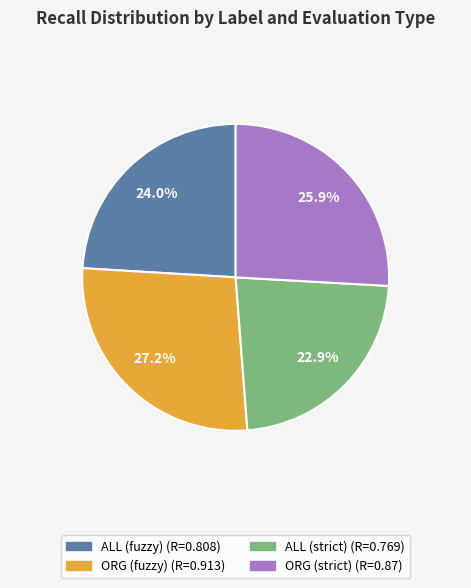

Is there any slice that represents more than half of the pie?

No